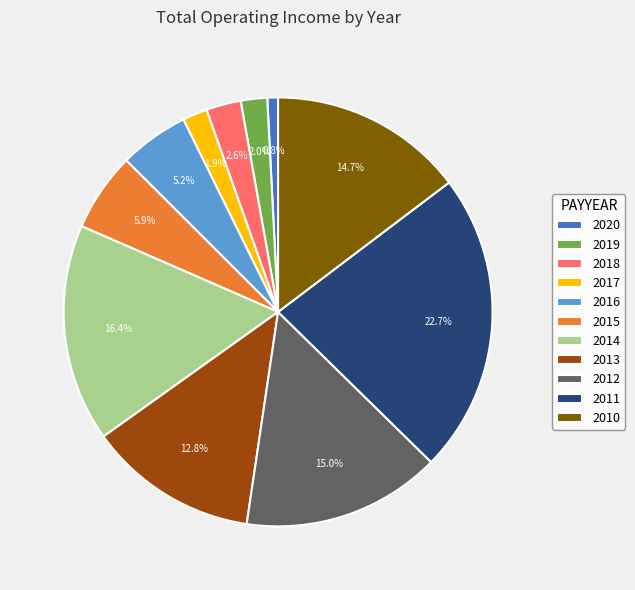

Between 2010 and 2011, which is larger?

2011